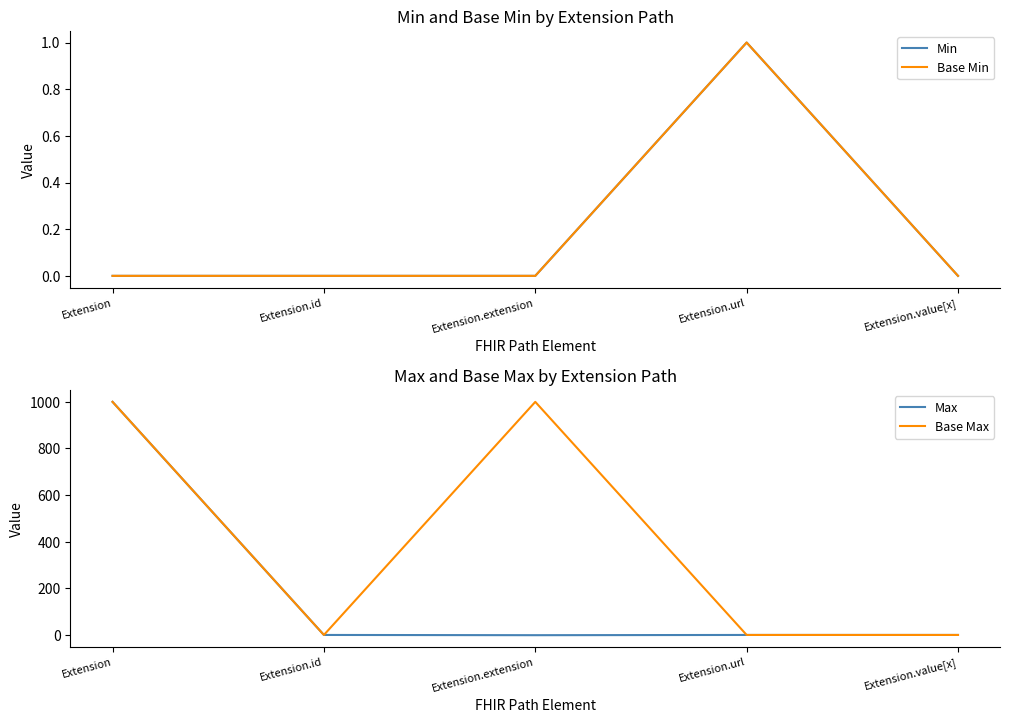

At which category does Base Min reach its first local peak?

Extension.url